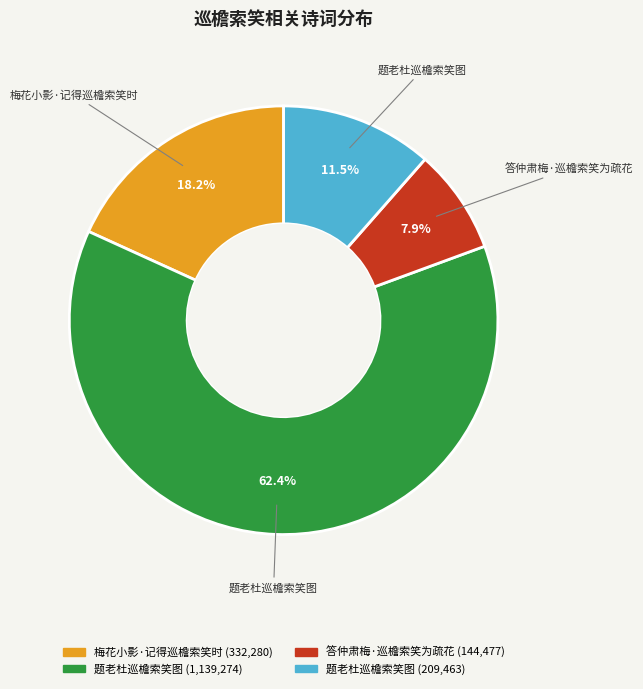

Does any single category account for the majority?

Yes